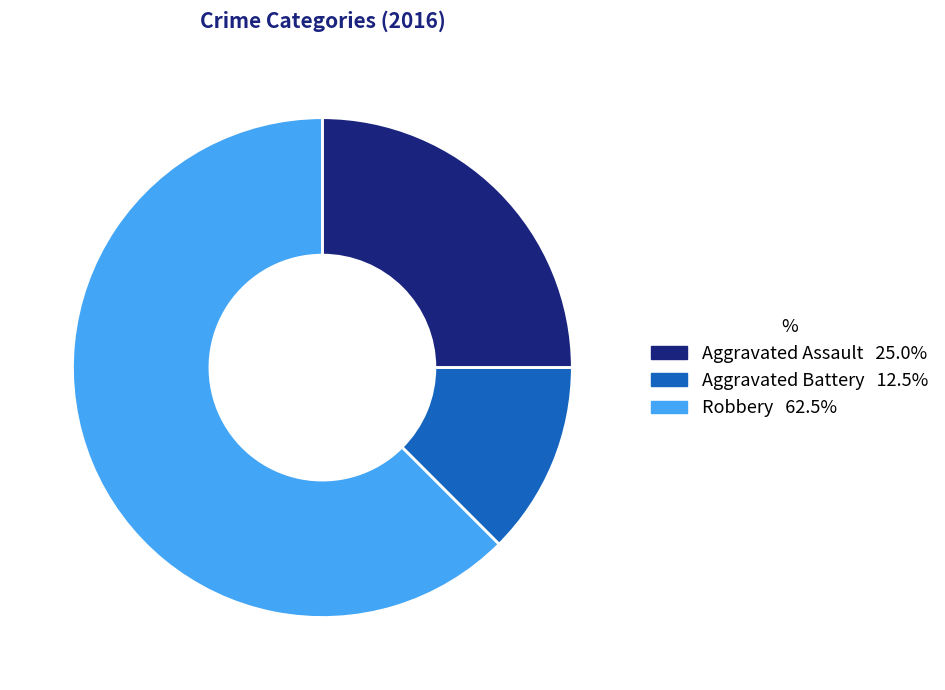

True or false: Aggravated Battery accounts for 26% of the total.

False